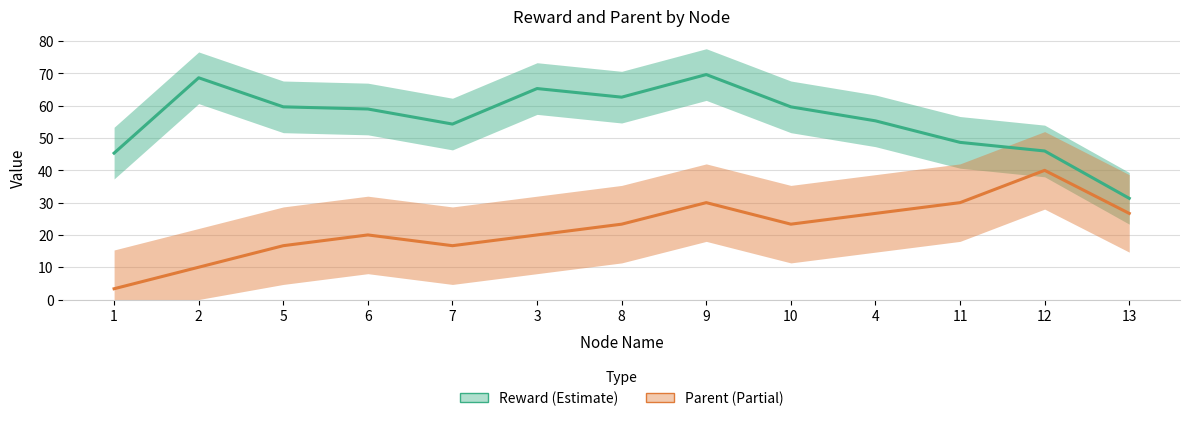

What is the highest value of the Parent (Partial) series?

40.0